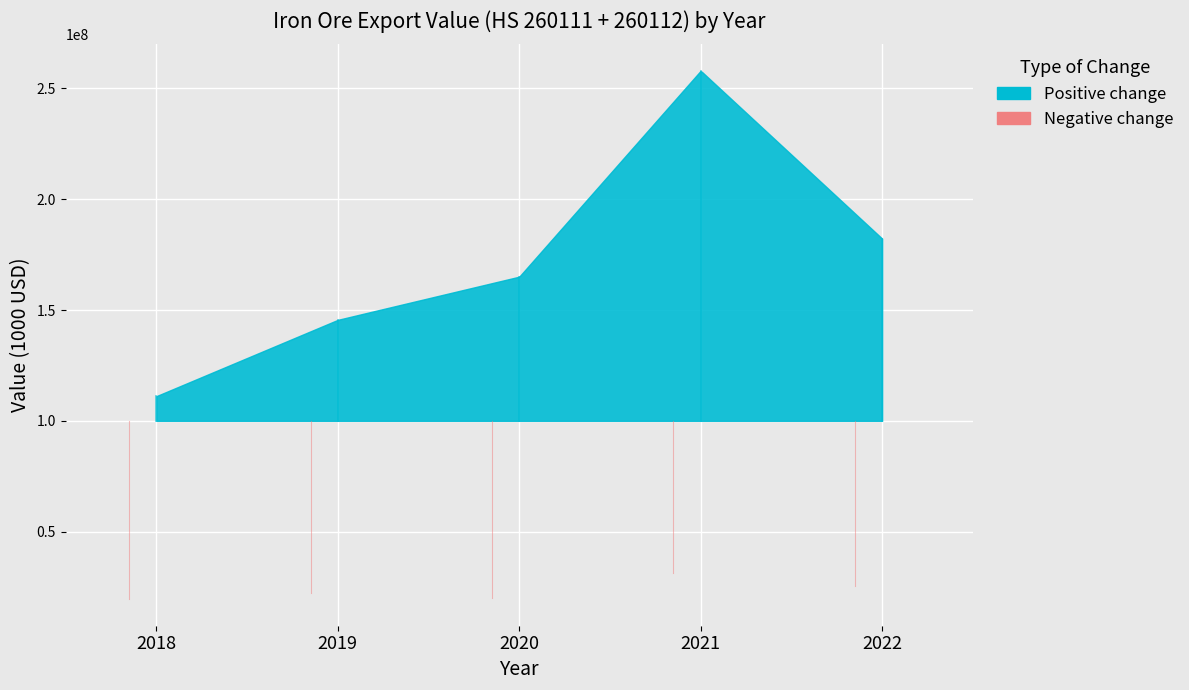

At how many categories does at least one series exceed 114080515?

4